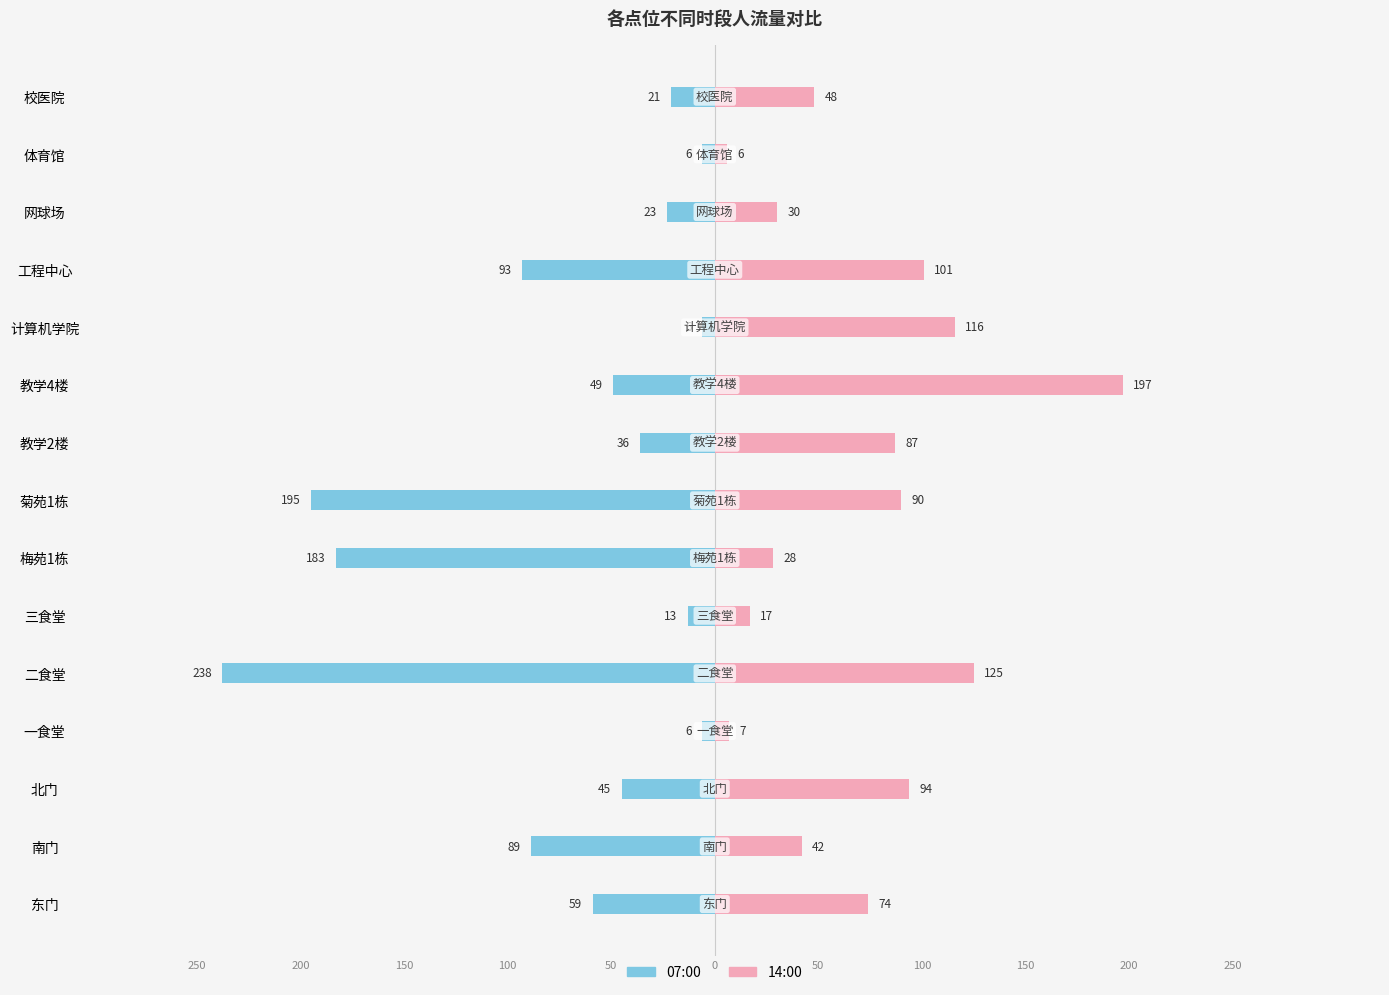

Between 工程中心 and 一食堂, which is larger?

一食堂